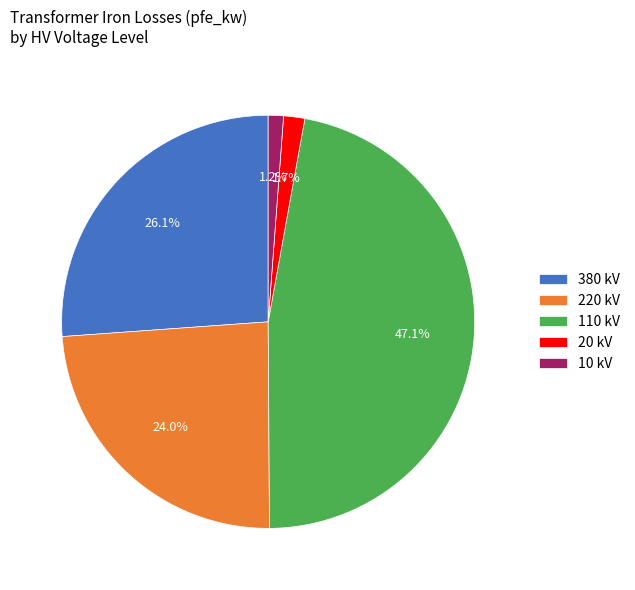

To the nearest percent, what percentage of the pie is 20?

2%